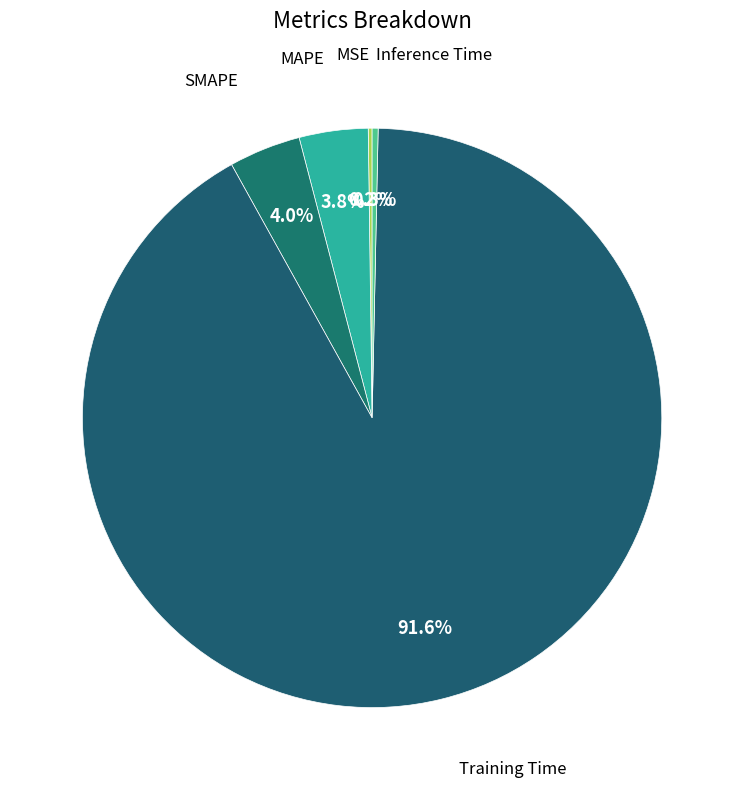

Does MAPE represent more than half of the total?

No